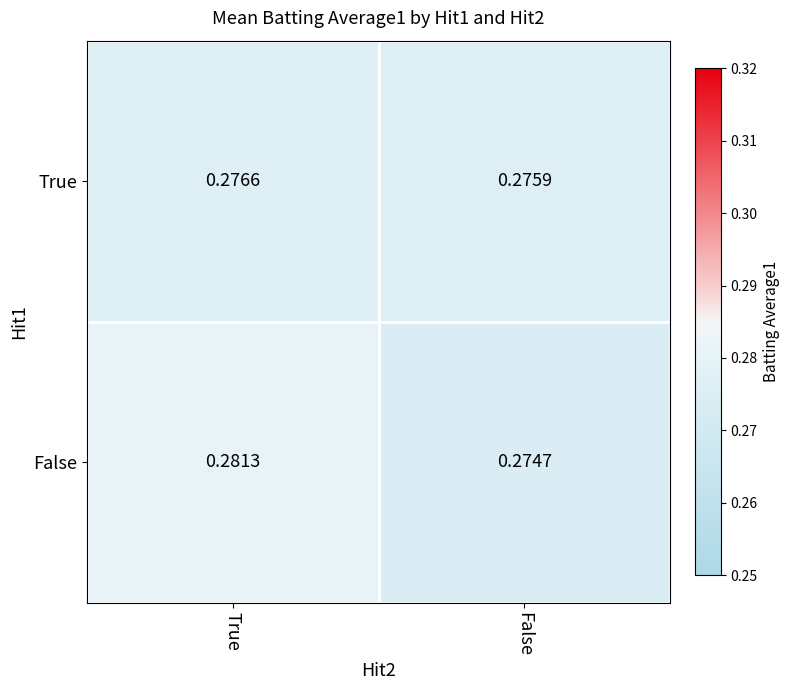

Where is True nearest to the value 0?

False